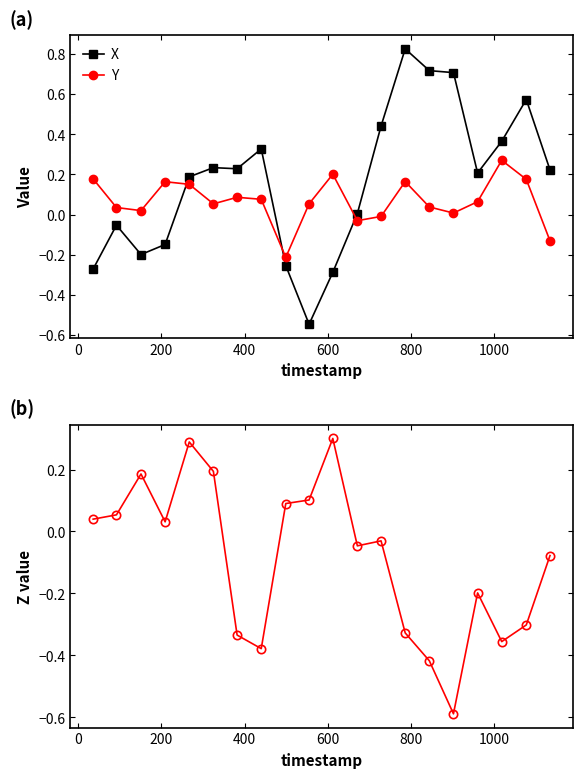

At how many categories does at least one series exceed 0?

20